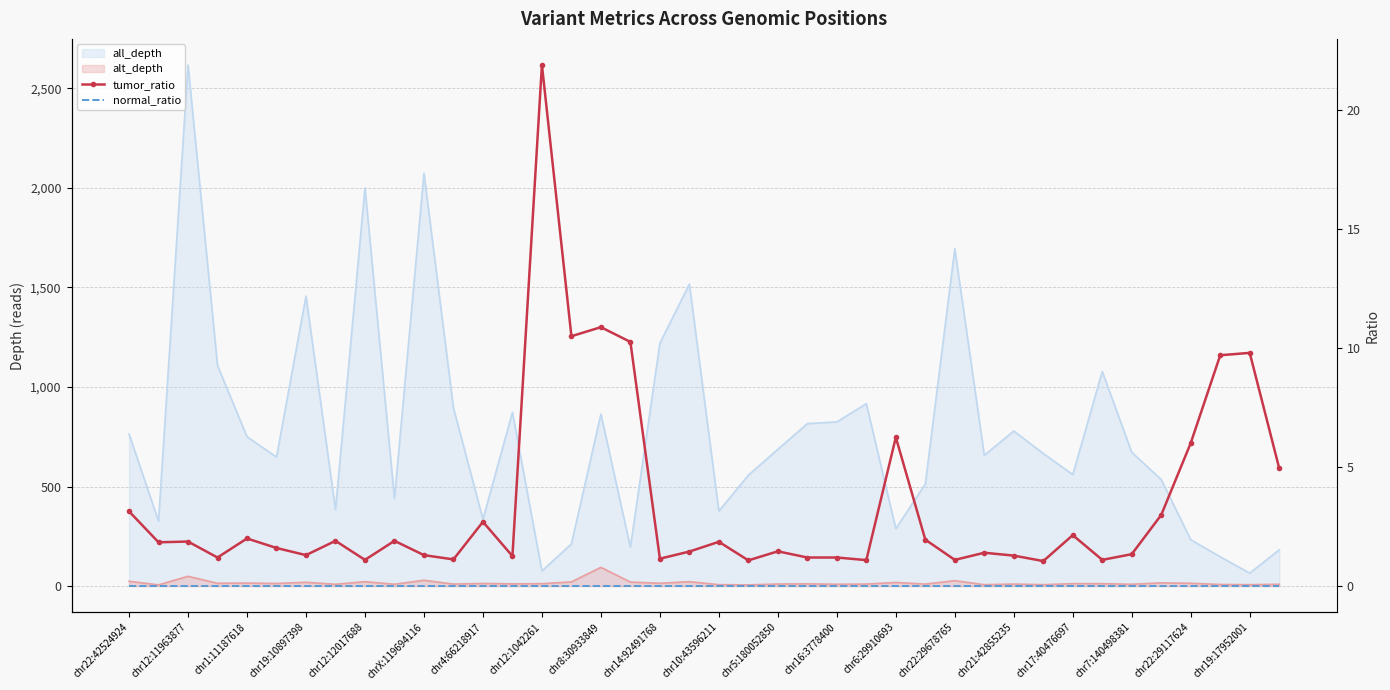

Where is the first local maximum for tumor_ratio?

chr12:11963877